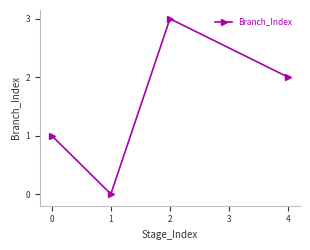

How many lines are shown in the chart?

1